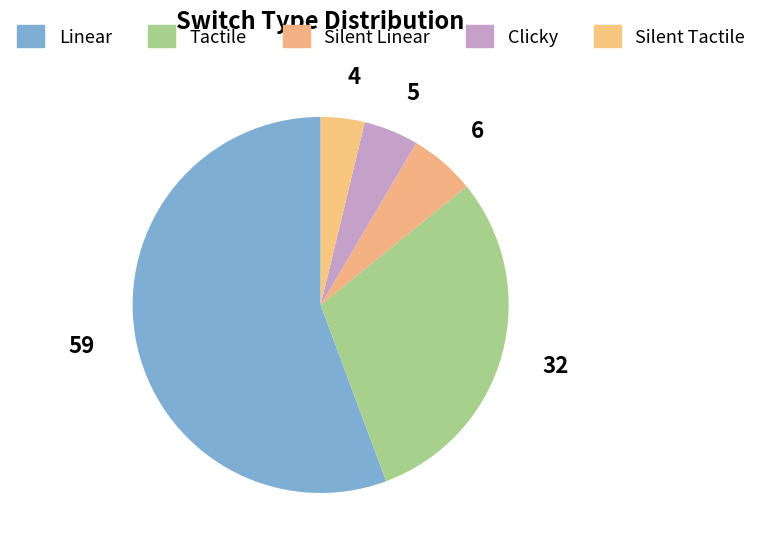

Which has a higher value, Tactile or Silent Tactile?

Tactile